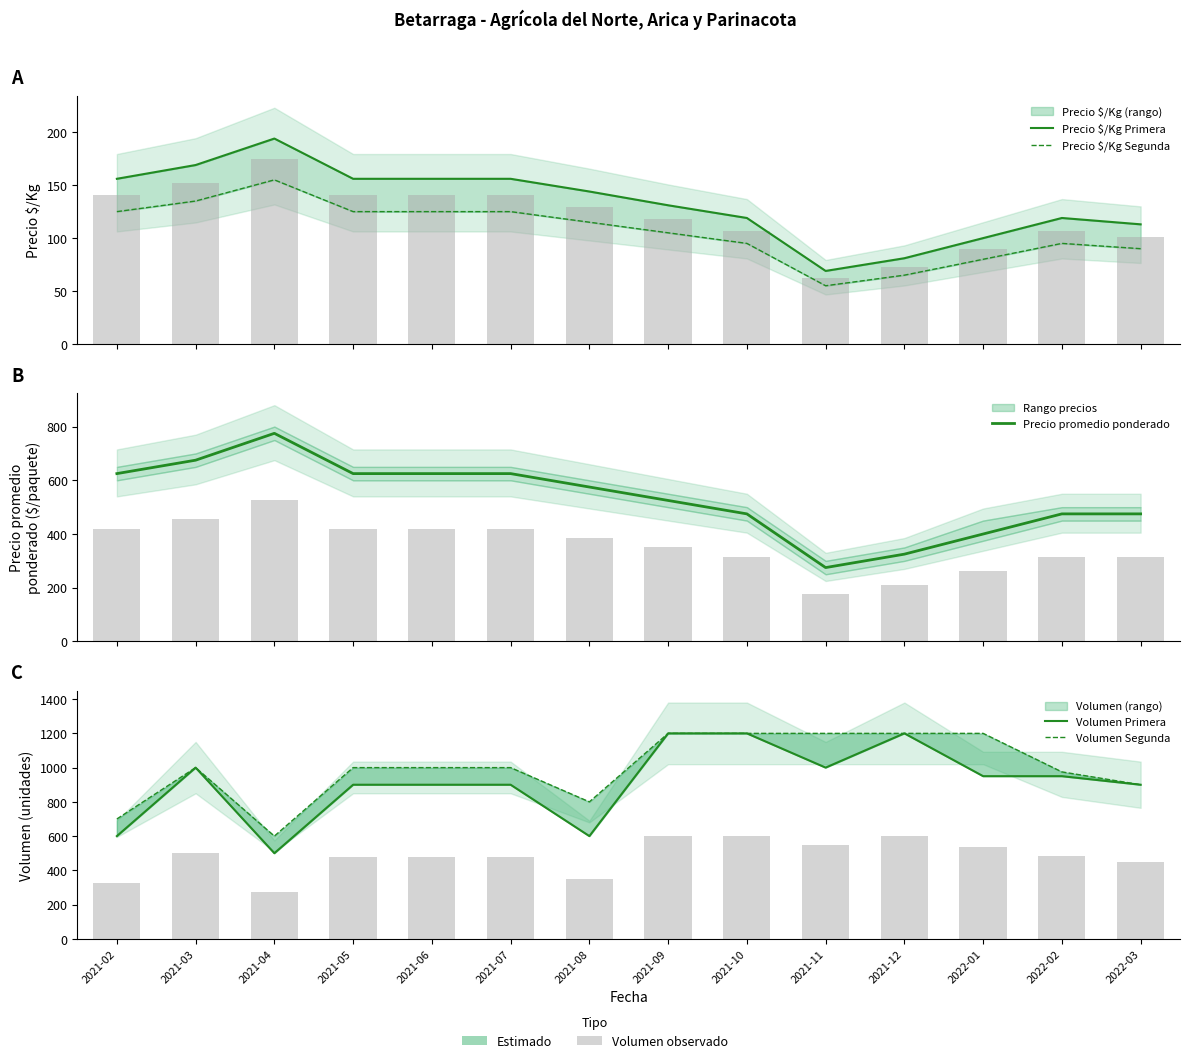

Reading left to right, extract all data points from this chart.

Precio $/Kg Primera: 156	169	194	156	156	156	144	131	119	69	81	100	119	113
Precio $/Kg Segunda: 125	135	155	125	125	125	115	105	95	55	65	80	95	90
Precio promedio ponderado: 625	675	775	625	625	625	575	525	475	275	325	400	475	475
Volumen Primera: 600	1000	500	900	900	900	600	1200	1200	1000	1200	950	950	900
Volumen Segunda: 700	1000	600	1000	1000	1000	800	1200	1200	1200	1200	1200	975	900